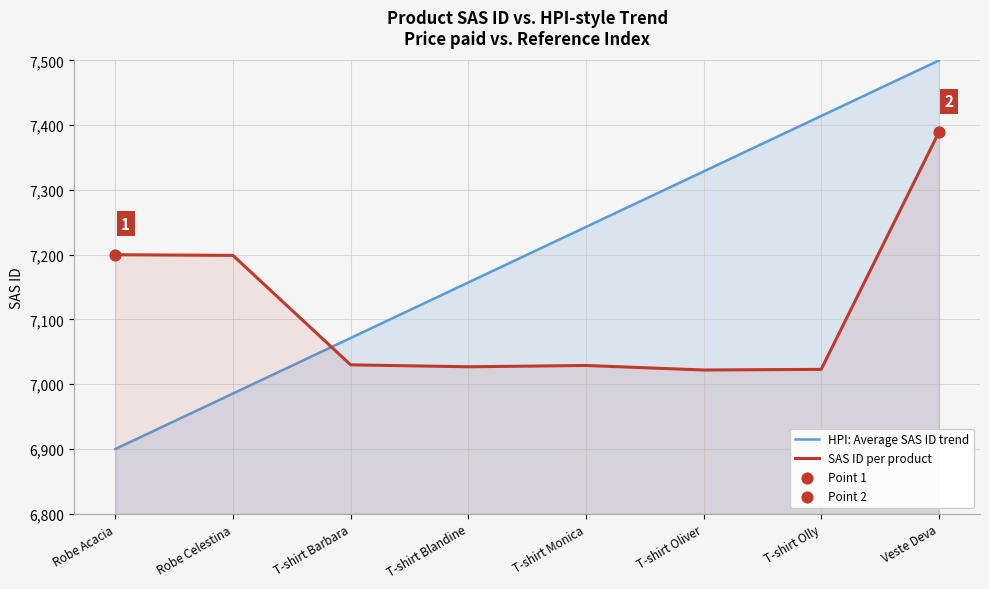

At which category is the sum across all series the highest?

Veste Deva